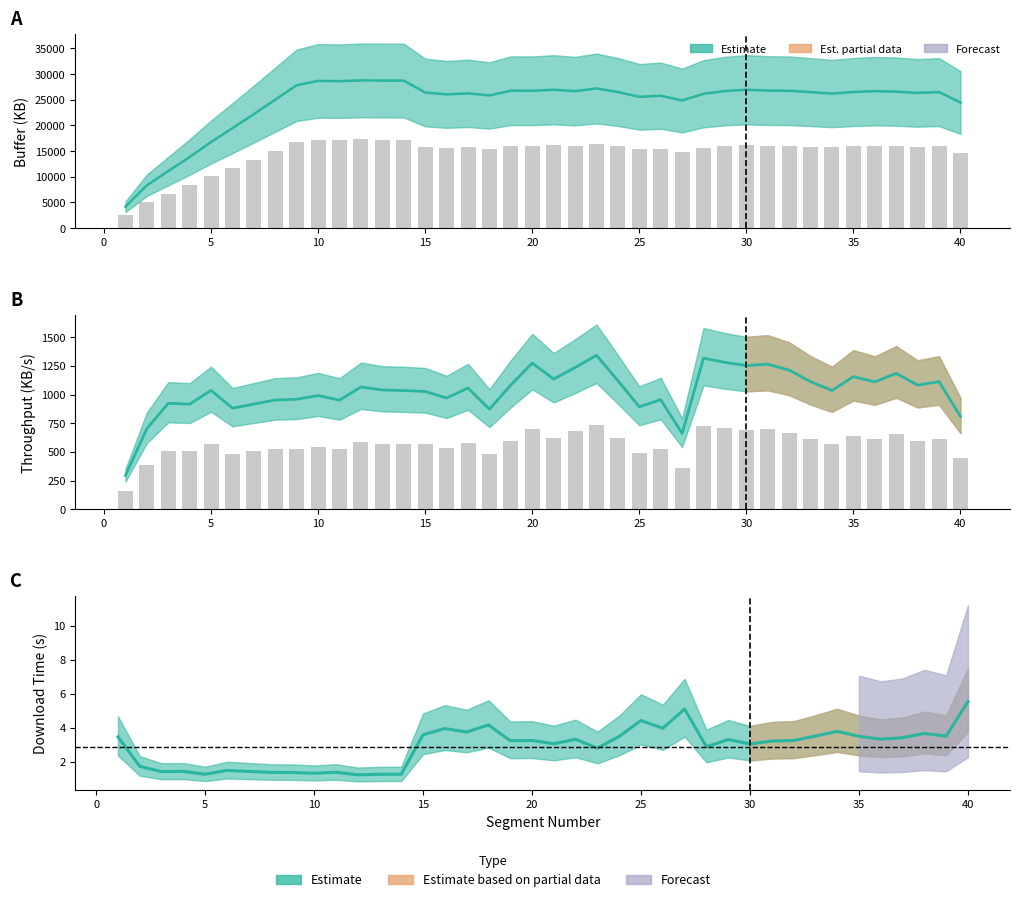

What is the sum of the buffer values at 20 and 15?

53181.0